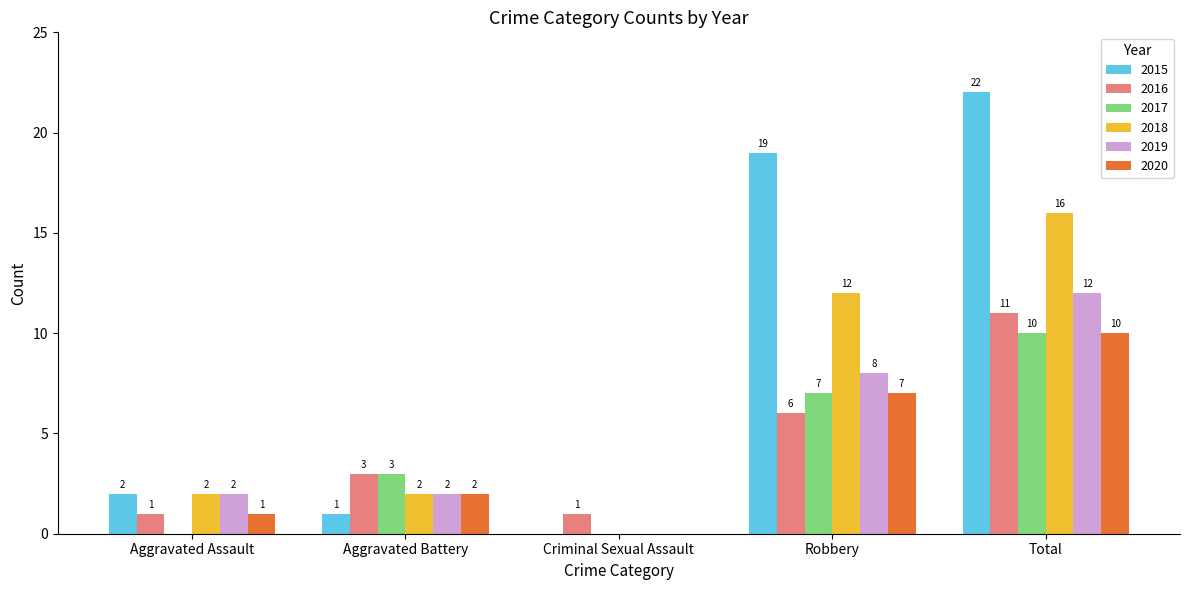

Does the chart contain stacked bars?

No